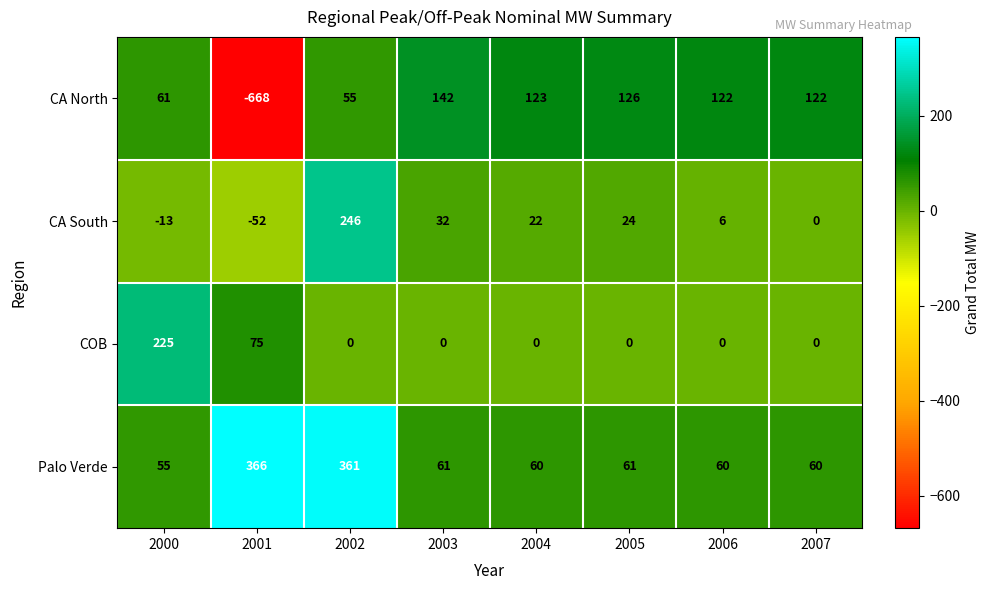

The value of Palo Verde at 2000 is 98. True or false?

False